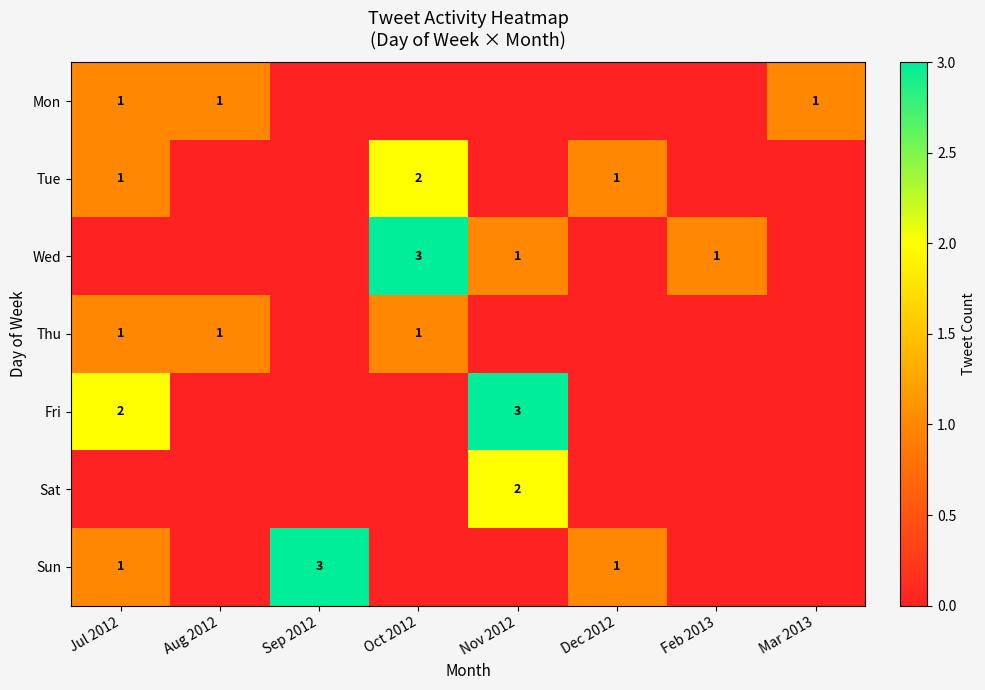

What is the difference between the maximum and minimum values in the Sun series?

3